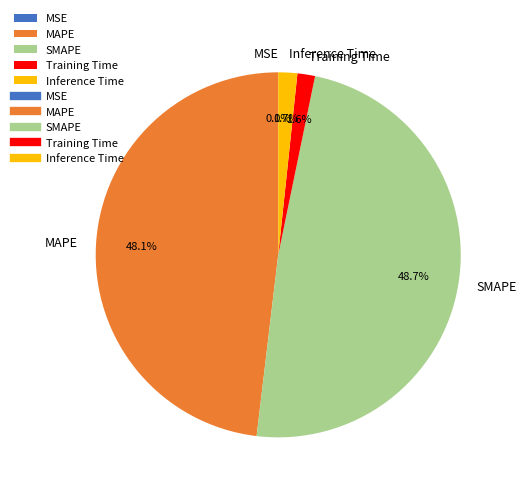

What percentage is NOT represented by Training Time?

98.4%